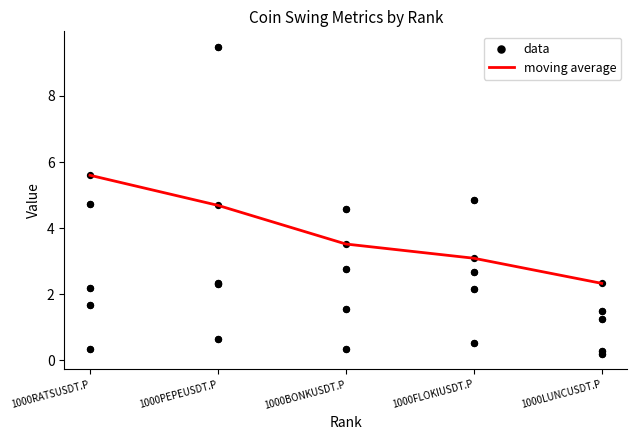

At which category is the sum across all series the highest?

1000PEPEUSDT.P